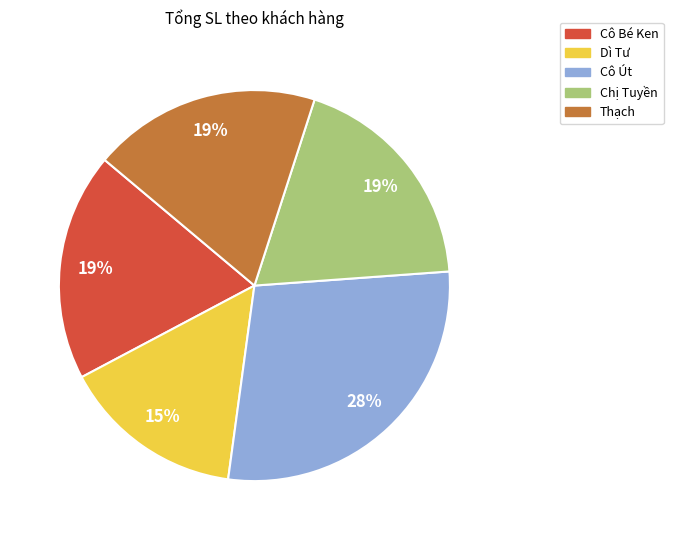

Is there any slice that represents more than half of the pie?

No